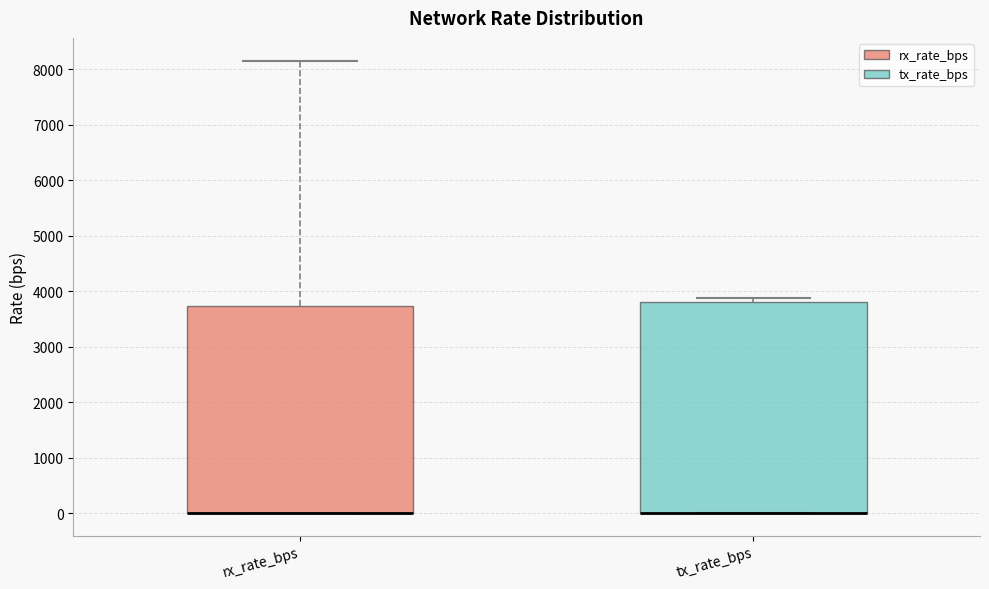

Reading left to right, transcribe this box plot: for each box, give where its median line is, the range the box spans, and where its two whiskers end, as read against the y-axis. The values are not printed on the chart, so give them approximately, as read against the axis.

rx_rate_bps: median 0 (drawn on the box's lower edge), box 0 to 3700, whiskers 0 to 8200
tx_rate_bps: median 0 (drawn on the box's lower edge), box 0 to 3800, whiskers 0 to 3900